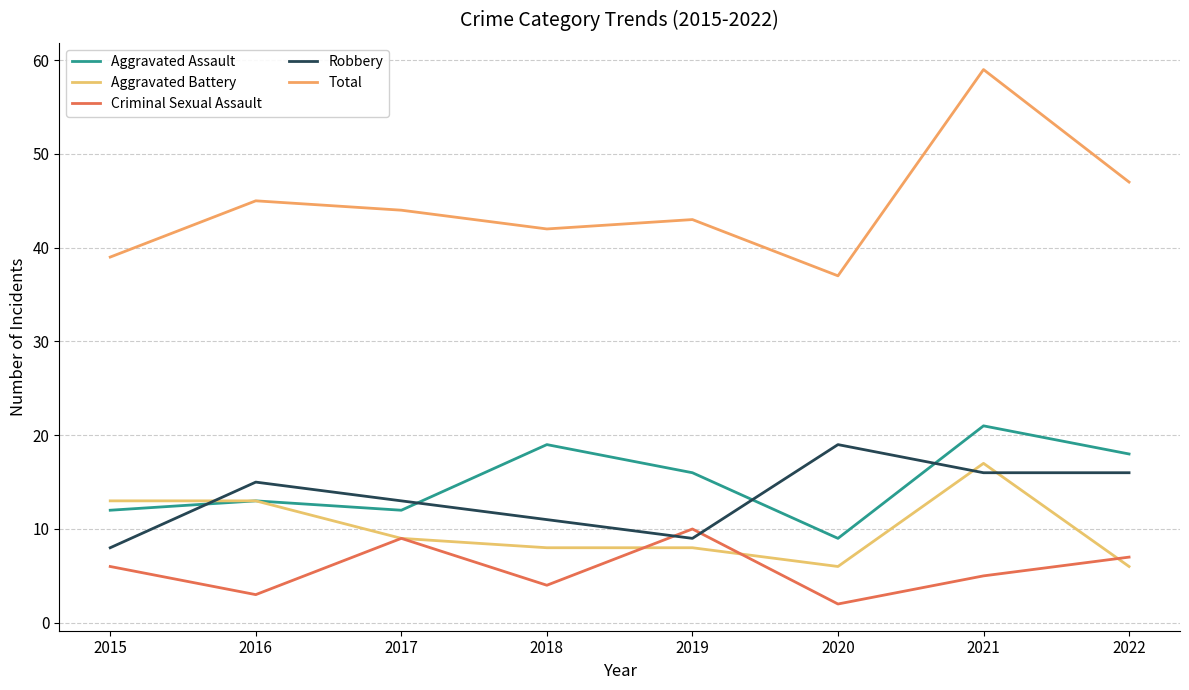

Between 2019 and 2015, which is larger?

2019